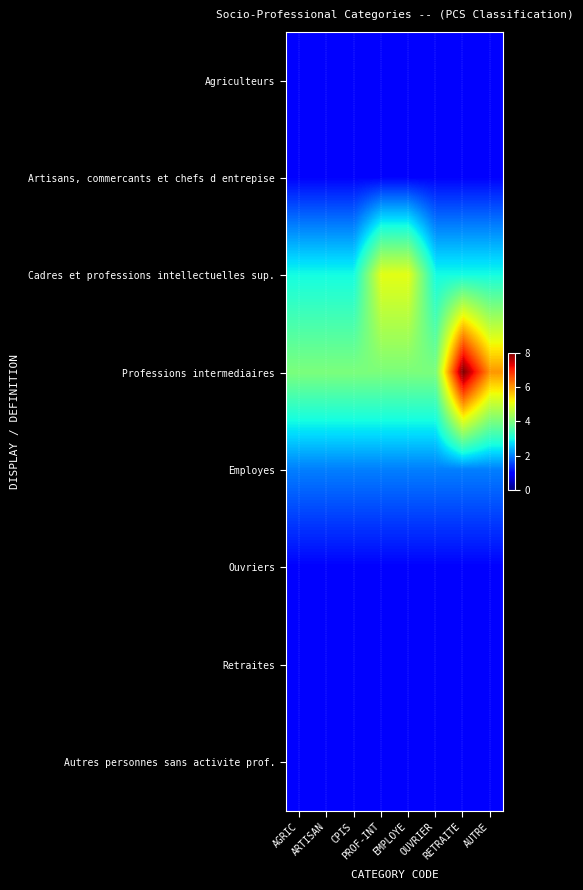

Reading left to right, extract all data points from this chart.

Agriculteurs: AGRIC=1	ARTISAN=1	CPIS=1	PROF-INT=1	EMPLOYE=1	OUVRIER=1	RETRAITE=1	AUTRE=1
Artisans, commercants et chefs d entrepise: AGRIC=1	ARTISAN=1	CPIS=1	PROF-INT=1	EMPLOYE=1	OUVRIER=1	RETRAITE=1	AUTRE=1
Cadres et professions intellectuelles sup.: AGRIC=3	ARTISAN=3	CPIS=3	PROF-INT=5	EMPLOYE=5	OUVRIER=3	RETRAITE=3	AUTRE=3
Professions intermediaires: AGRIC=4	ARTISAN=4	CPIS=4	PROF-INT=4	EMPLOYE=4	OUVRIER=4	RETRAITE=8	AUTRE=6
Employes: AGRIC=2	ARTISAN=2	CPIS=2	PROF-INT=2	EMPLOYE=2	OUVRIER=2	RETRAITE=2	AUTRE=2
Ouvriers: AGRIC=1	ARTISAN=1	CPIS=1	PROF-INT=1	EMPLOYE=1	OUVRIER=1	RETRAITE=1	AUTRE=1
Retraites: AGRIC=1	ARTISAN=1	CPIS=1	PROF-INT=1	EMPLOYE=1	OUVRIER=1	RETRAITE=1	AUTRE=1
Autres personnes sans activite prof.: AGRIC=1	ARTISAN=1	CPIS=1	PROF-INT=1	EMPLOYE=1	OUVRIER=1	RETRAITE=1	AUTRE=1